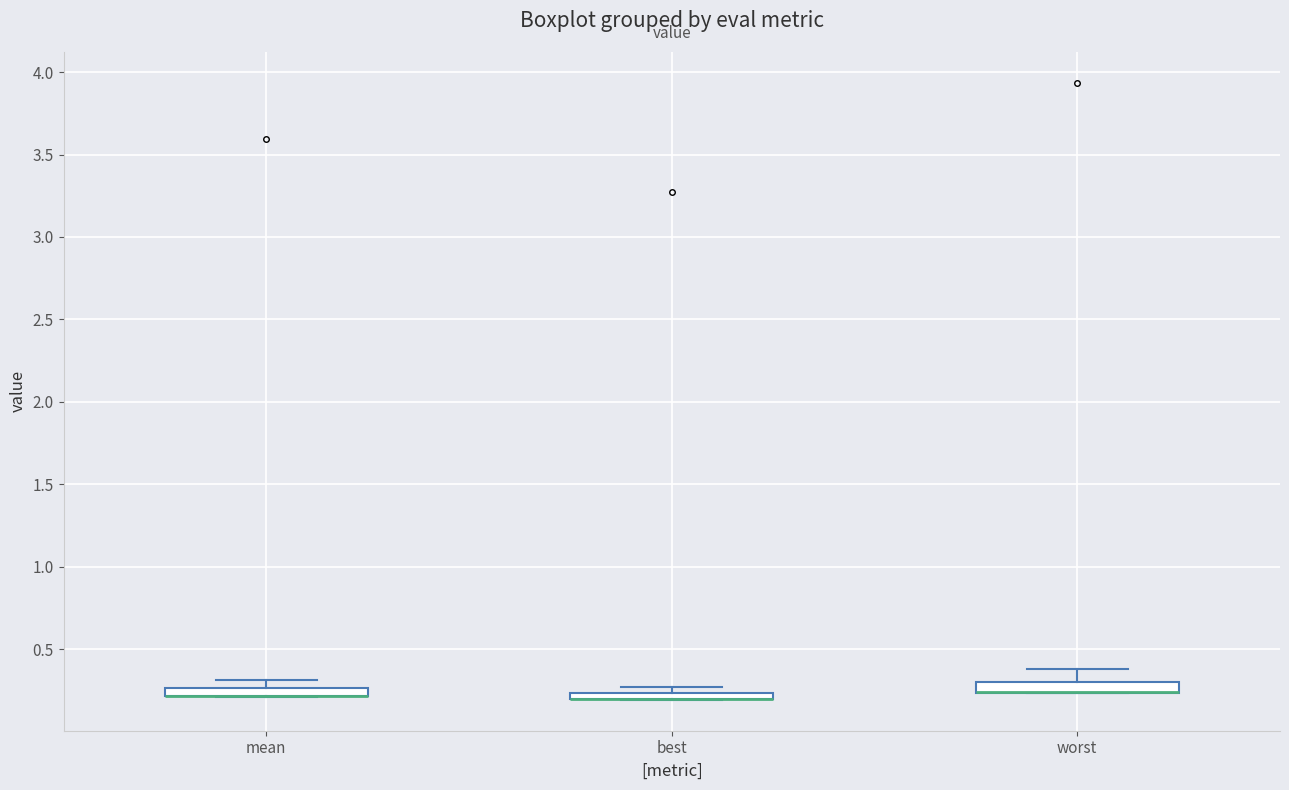

Where does the upper whisker of the box for mean end on the y-axis? The values are not printed on the chart, so give them approximately, as read against the axis.

0.30